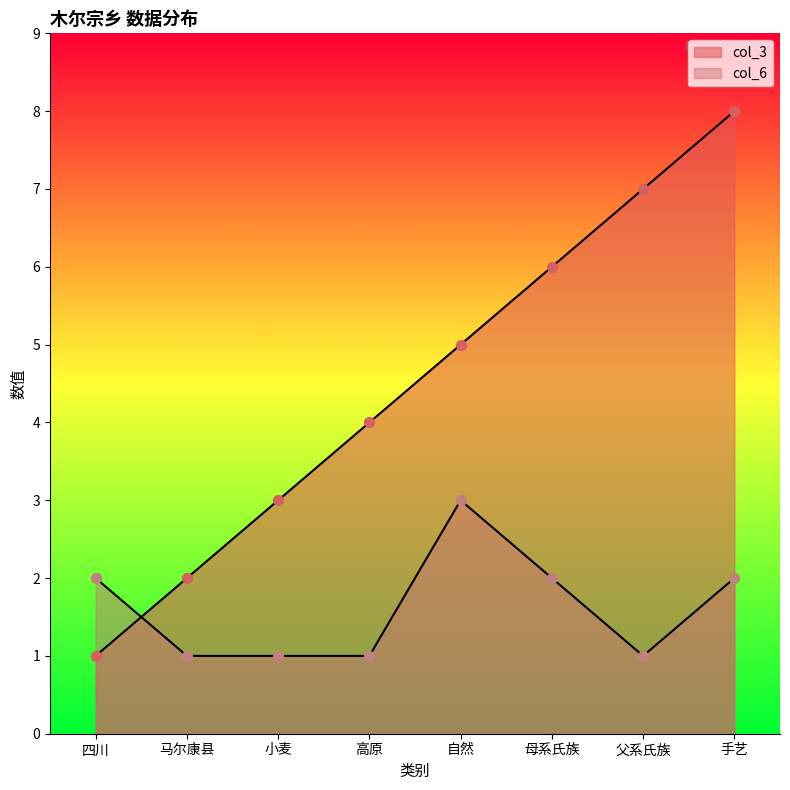

Which series has the widest spread of Y values?

col_3